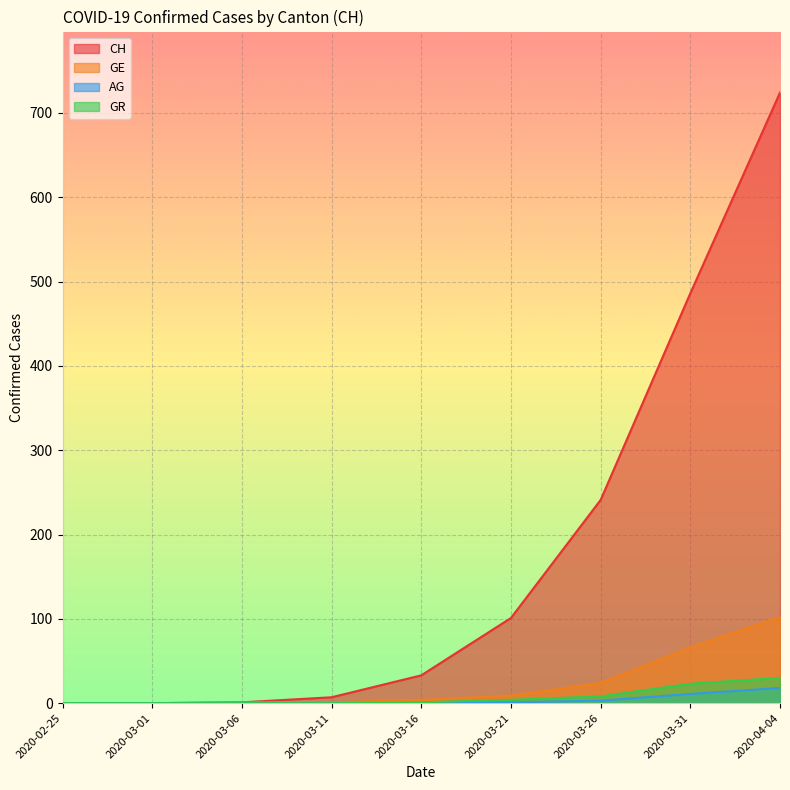

What is the difference between the maximum and second lowest values in the GR series?

30